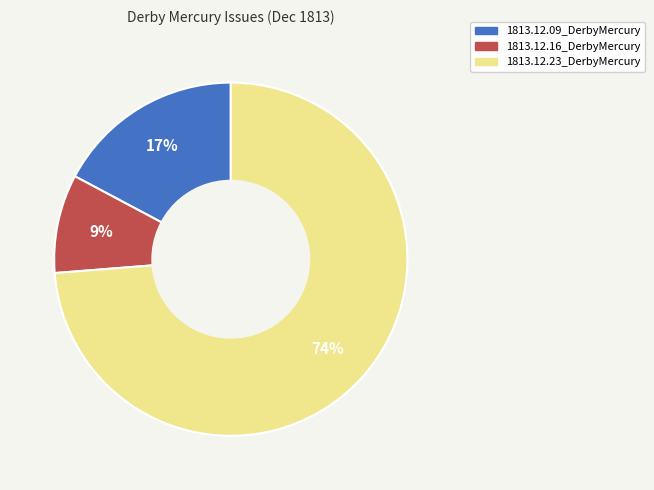

Between 1813.12.09_DerbyMercury and 1813.12.23_DerbyMercury, which is larger?

1813.12.23_DerbyMercury